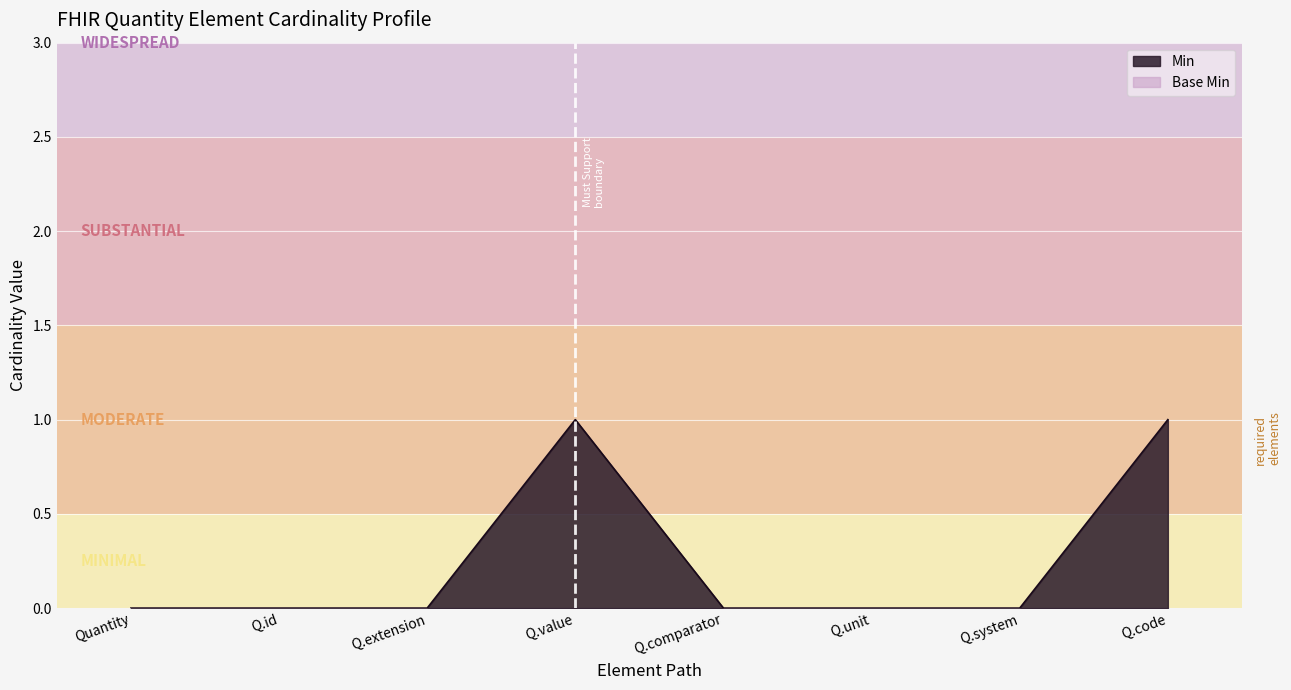

What is the maximum value shown in the chart?

1